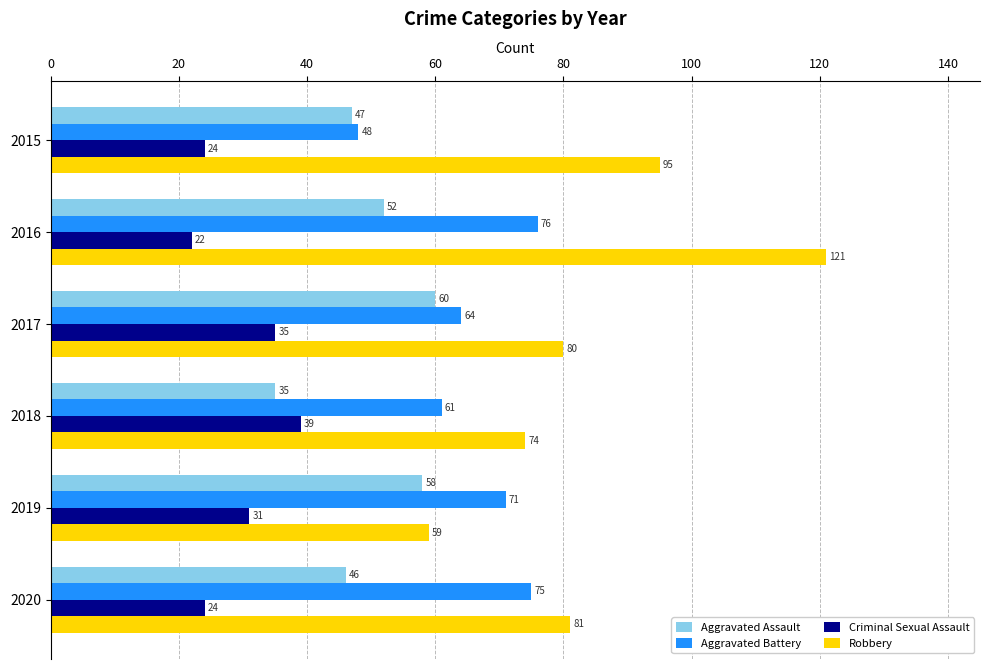

Which category has the highest value in the Aggravated Battery series?

2016